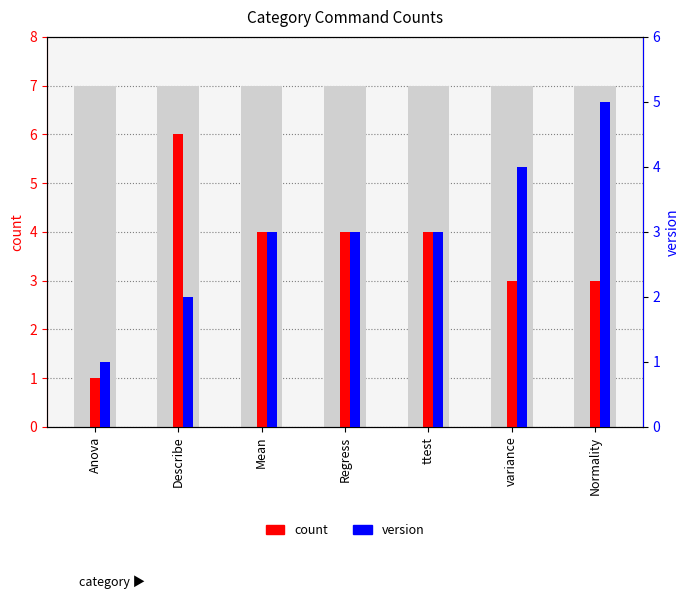

At how many categories does at least one series exceed 5?

1